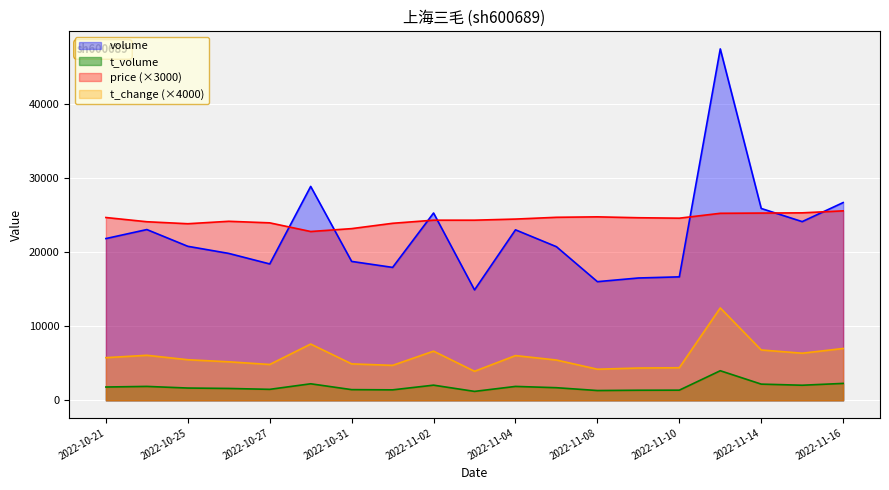

Which category has the highest value in the volume series?

2022-11-11